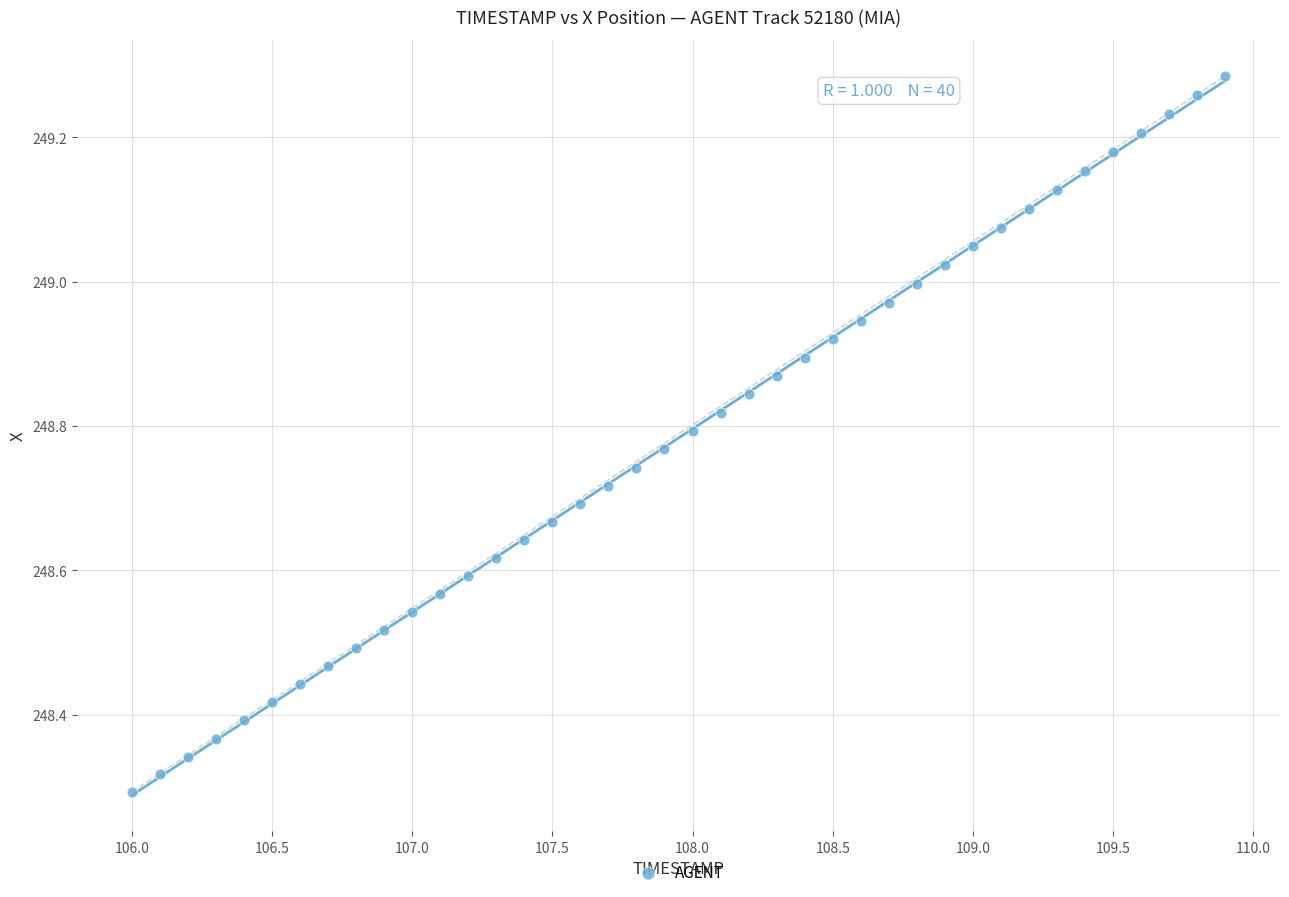

What is the range of X values (max minus min)?

3.9